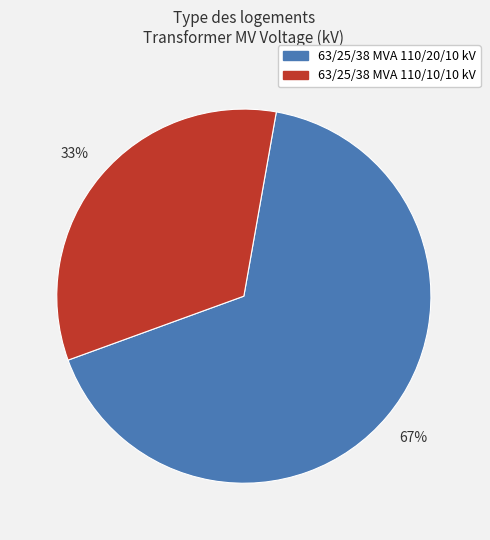

Do 63/25/38 MVA 110/10/10 kV and 63/25/38 MVA 110/20/10 kV together represent more than half of the pie?

Yes